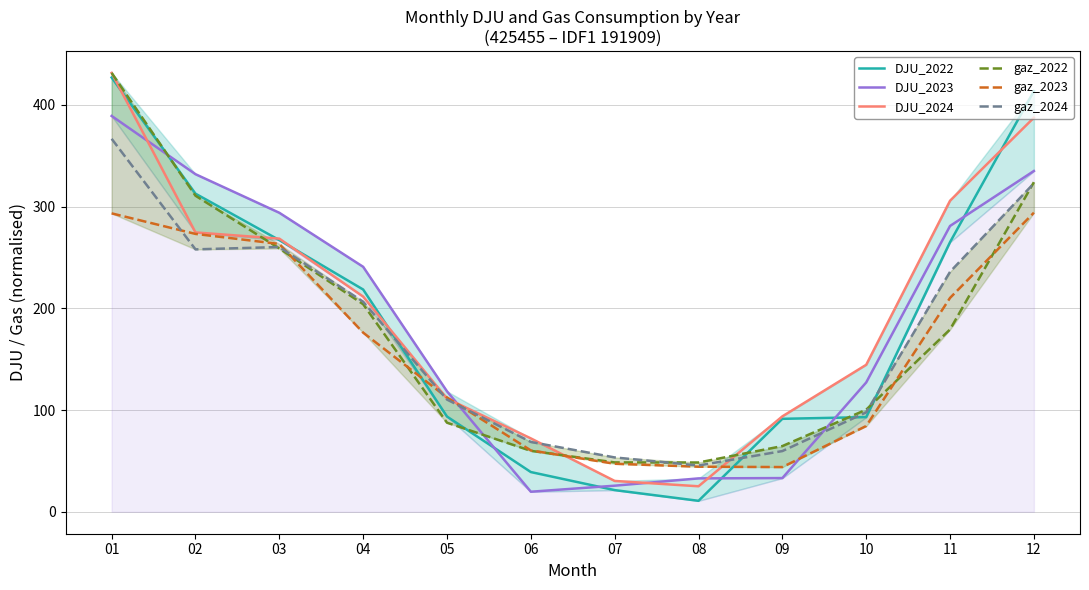

What is the lowest value of the DJU_2022 series?

10.8